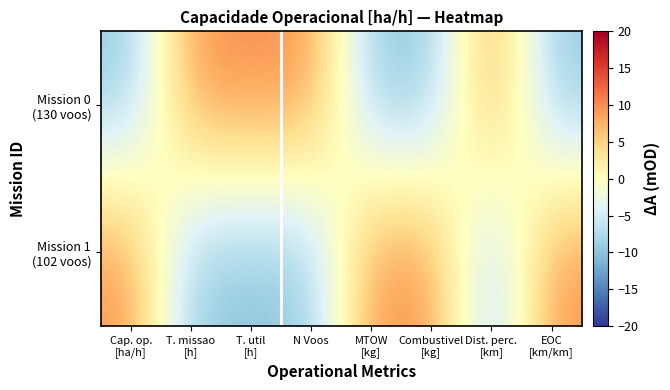

Which series has the largest range (max minus min)?

Mission 1 (102 voos)